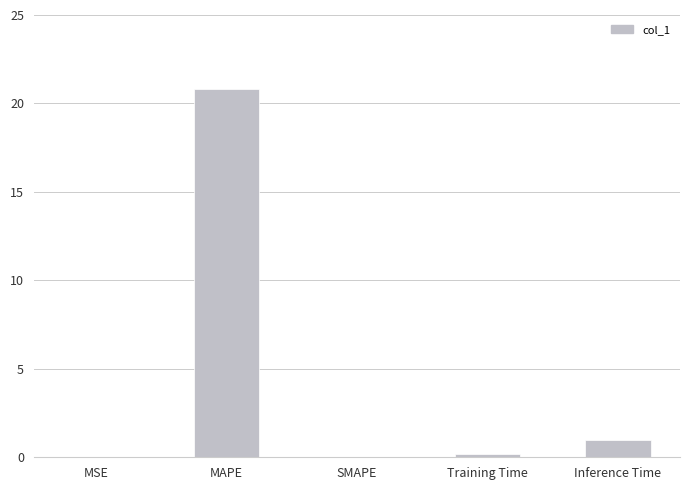

What is the difference between the values at SMAPE and MAPE?

20.8